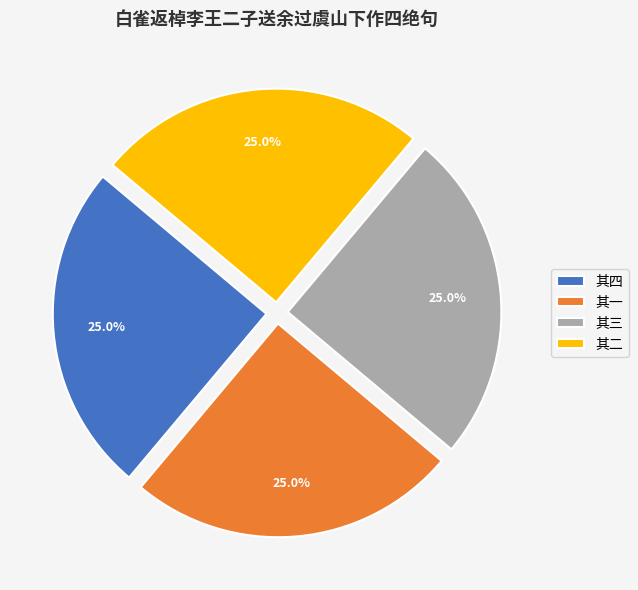

What is the ratio of the value at 其一 to the value at 其二?

1.0